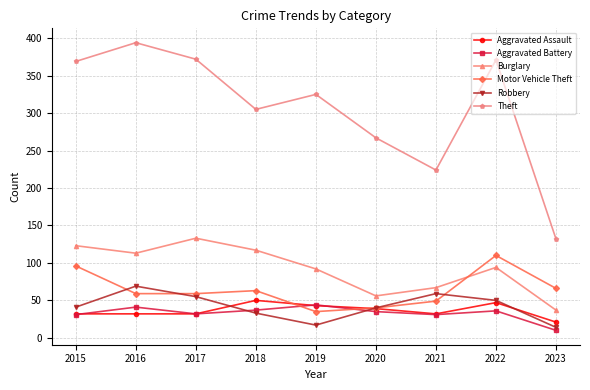

What is the spread (max minus min) of values at 2017?

340